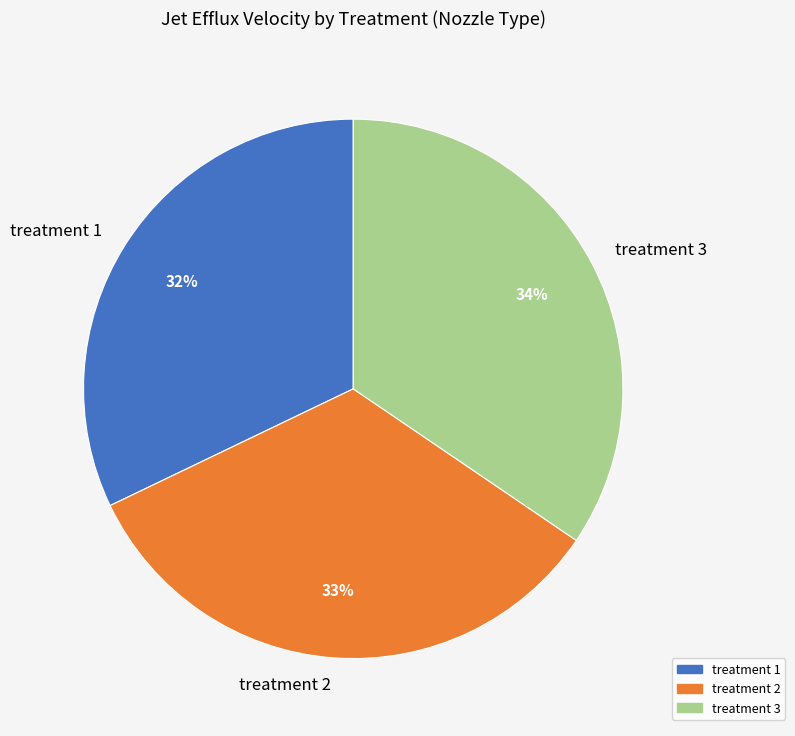

Is there any slice that represents more than half of the pie?

No